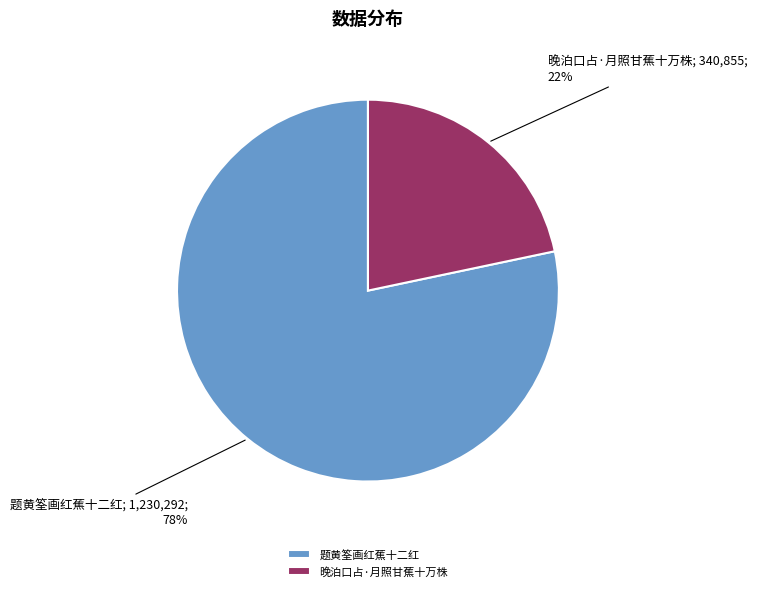

Which slice is the largest?

题黄筌画红蕉十二红